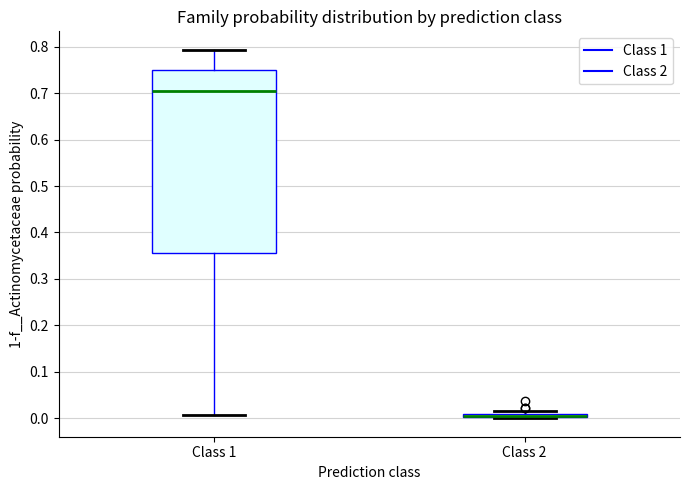

Where is the lower edge of the box for Class 2 on the y-axis? The values are not printed on the chart, so give them approximately, as read against the axis.

0.00